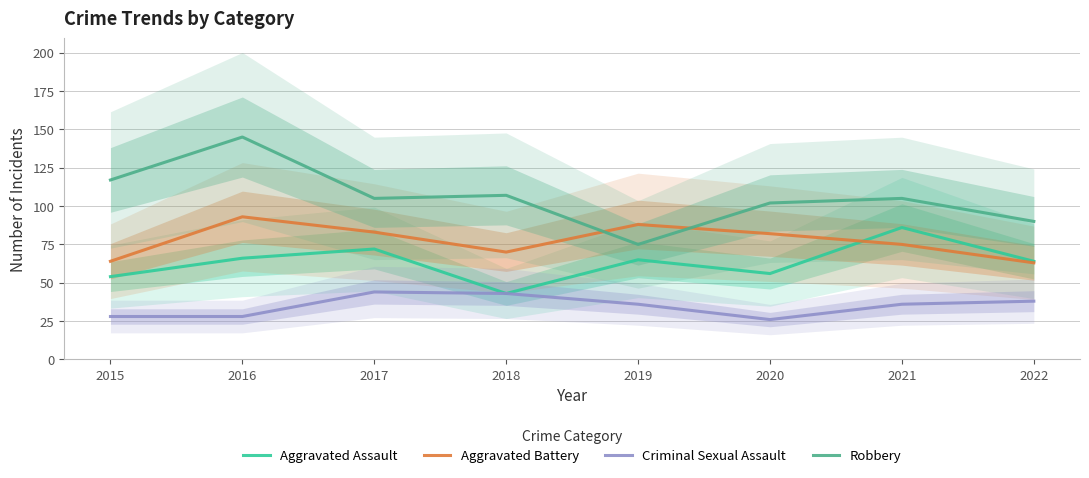

Reading left to right, transcribe all the data shown in this chart.

Aggravated Assault: 2015=54	2016=66	2017=72	2018=43	2019=65	2020=56	2021=86	2022=64
Aggravated Battery: 2015=64	2016=93	2017=83	2018=70	2019=88	2020=82	2021=75	2022=63
Criminal Sexual Assault: 2015=28	2016=28	2017=44	2018=43	2019=36	2020=26	2021=36	2022=38
Robbery: 2015=117	2016=145	2017=105	2018=107	2019=75	2020=102	2021=105	2022=90